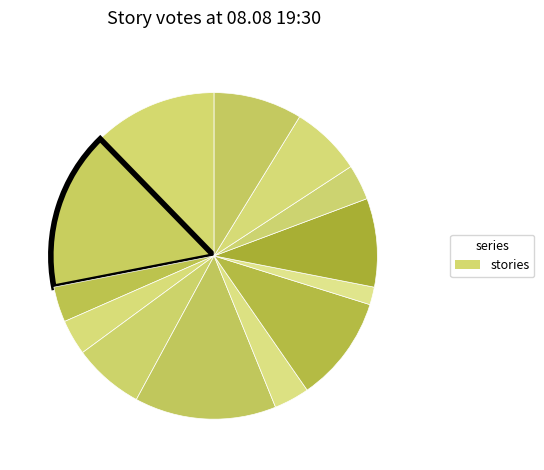

How many slices are in this pie chart?

13